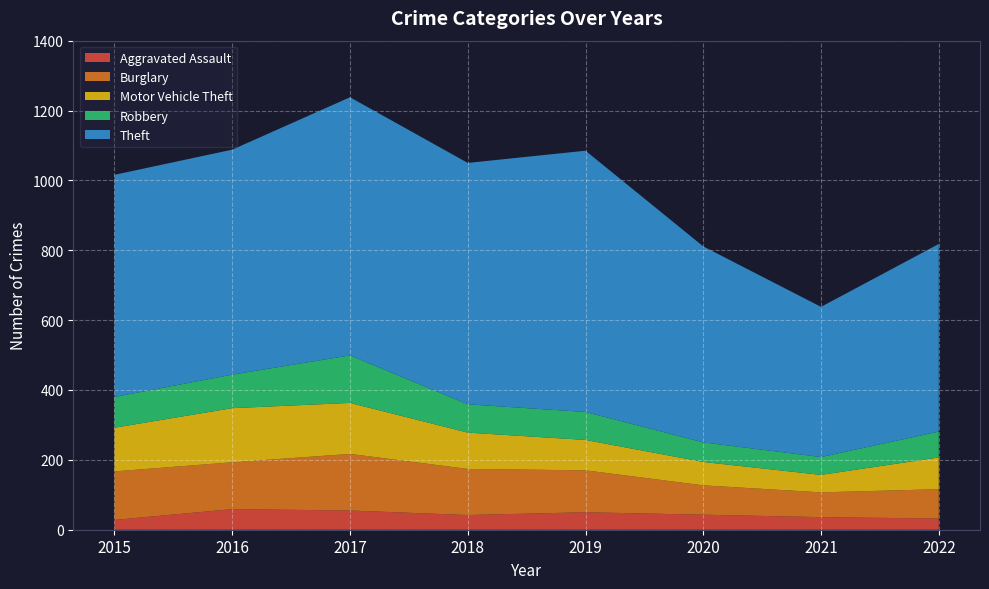

Reading right to left, what are all the values shown in this chart?

Aggravated Assault: 2022=32	2021=36	2020=43	2019=50	2018=42	2017=55	2016=59	2015=28
Burglary: 2022=84	2021=71	2020=84	2019=120	2018=132	2017=162	2016=134	2015=139
Motor Vehicle Theft: 2022=91	2021=50	2020=67	2019=87	2018=104	2017=146	2016=155	2015=125
Robbery: 2022=74	2021=51	2020=56	2019=80	2018=81	2017=136	2016=96	2015=88
Theft: 2022=537	2021=430	2020=561	2019=748	2018=691	2017=739	2016=644	2015=636